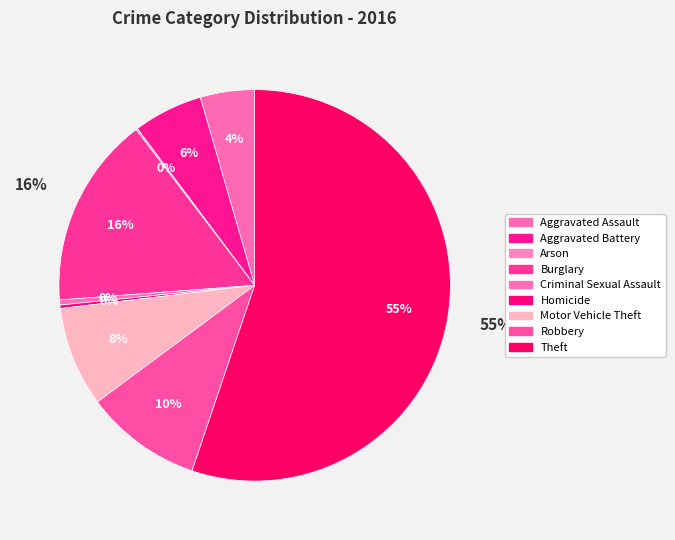

To the nearest percent, what is the difference between the Robbery and Arson slice percentages?

10%